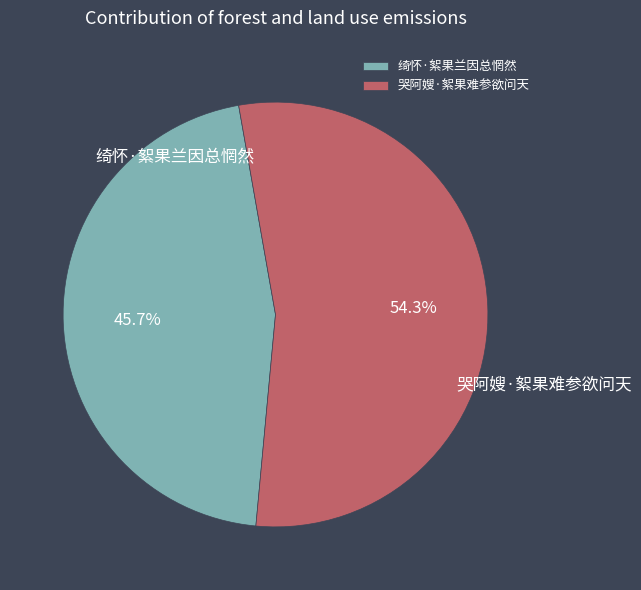

Which slice is the smallest?

绮怀·絮果兰因总惘然